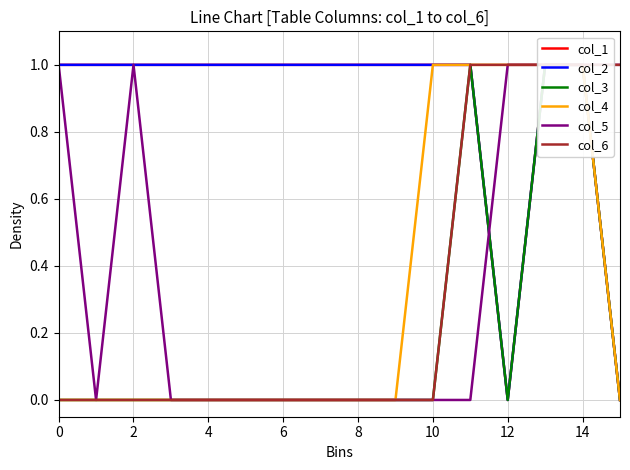

Is it true that col_5 equals 0 at 0?

False